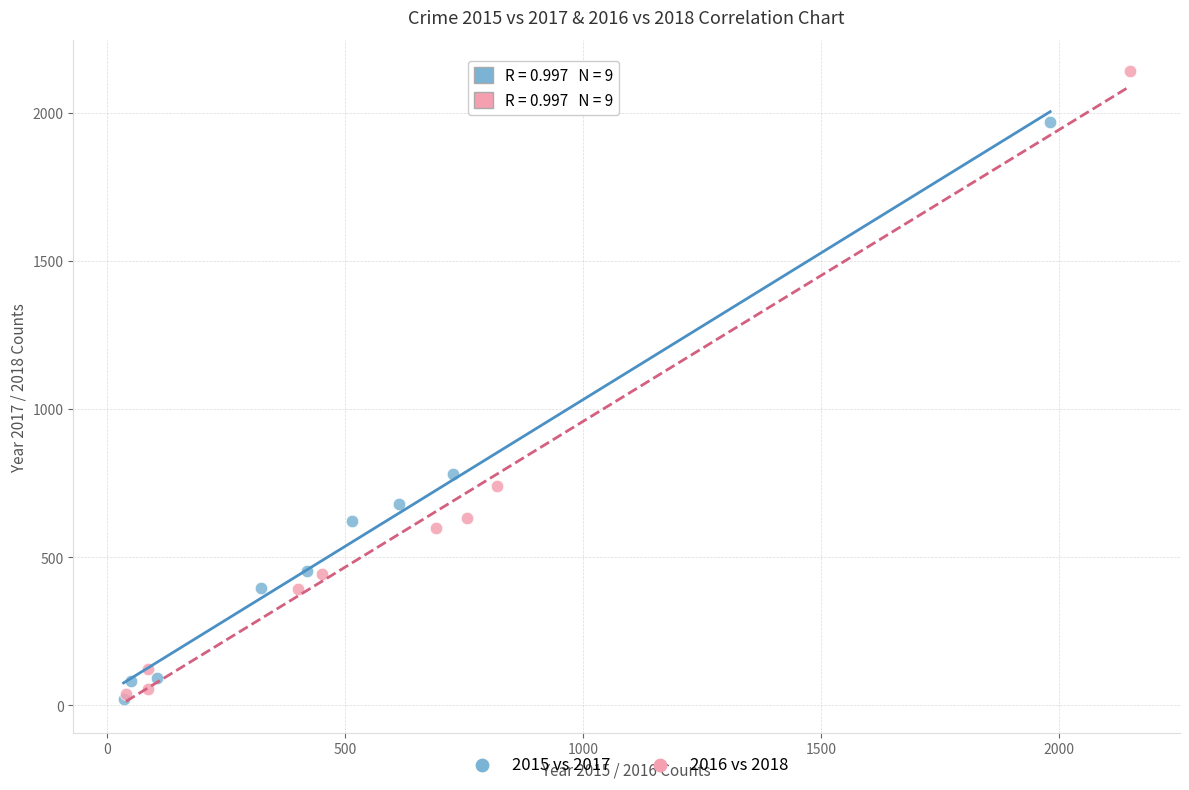

What are all the series names shown in the legend?

2015 vs 2017, 2016 vs 2018